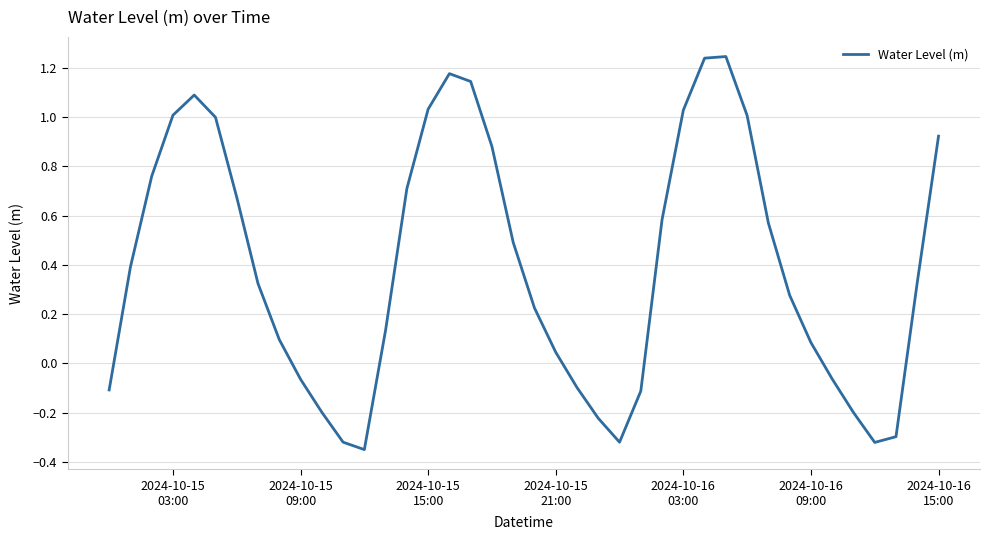

How many lines are shown in the chart?

1